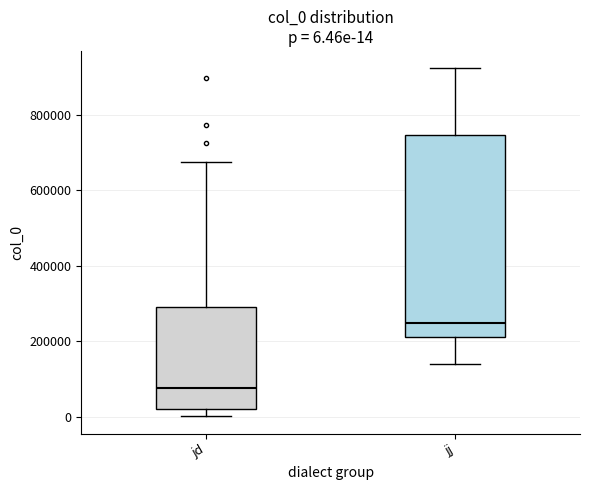

Comparing the boxes themselves (not the whiskers), which one is the tallest?

jj